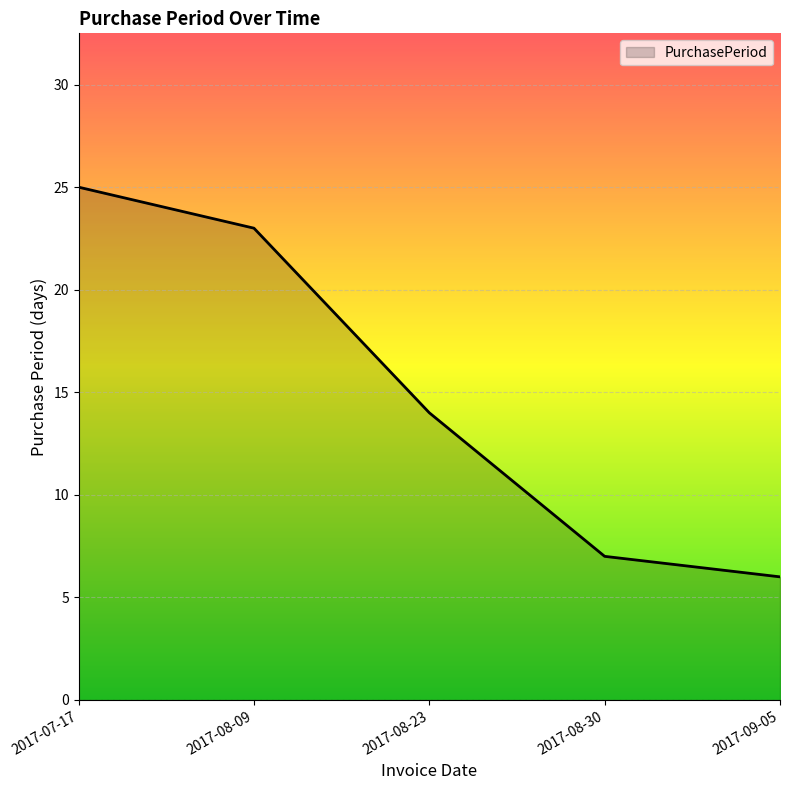

How many categories are shown in the chart?

5